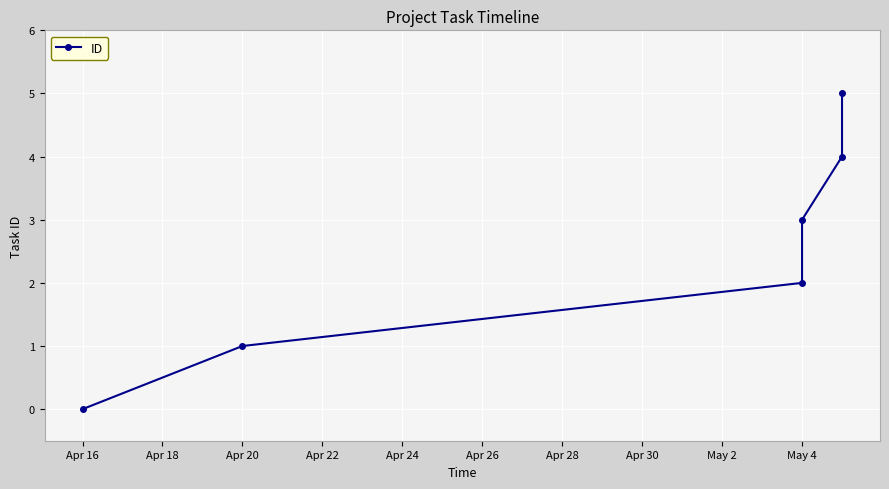

How many values exceed 3?

2